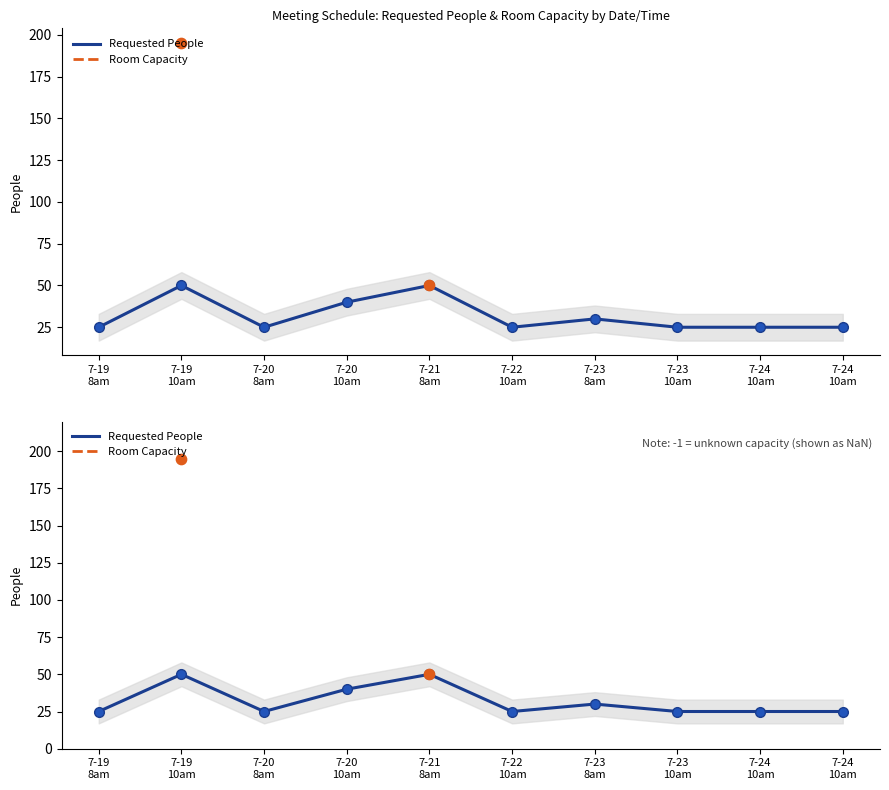

At how many categories does at least one series exceed 140?

1